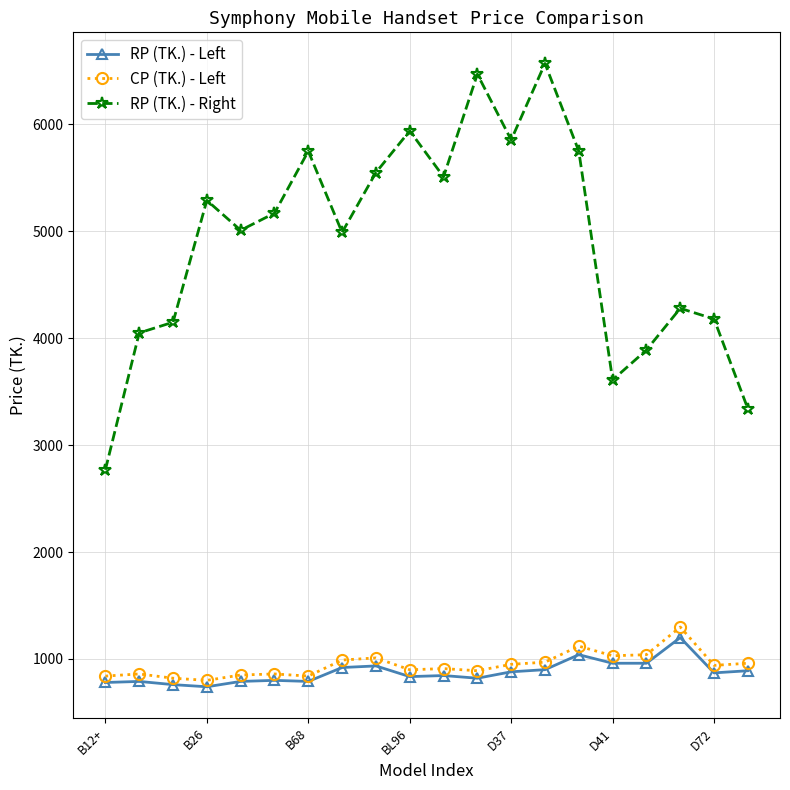

True or false: RP (TK.) - Left and RP (TK.) - Right intersect in this chart.

False